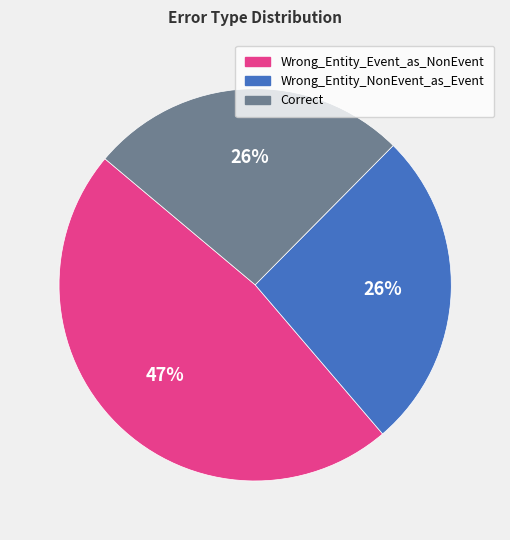

Is Wrong_Entity_Event_as_NonEvent the majority of the pie?

No